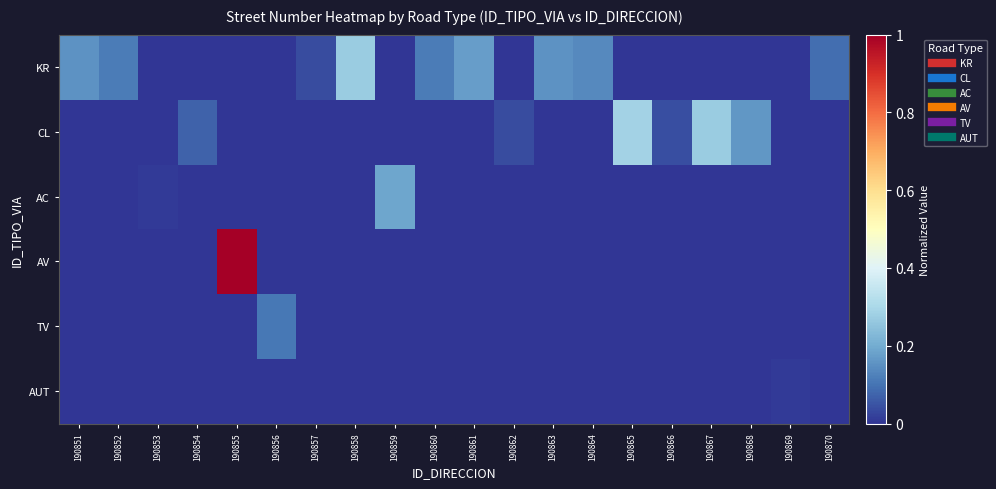

Reading right to left, transcribe all the data shown in this chart.

KR: 190870=0.1	190869=0.0	190868=0.0	190867=0.0	190866=0.0	190865=0.0	190864=0.1	190863=0.2	190862=0.0	190861=0.2	190860=0.1	190859=0.0	190858=0.3	190857=0.0	190856=0.0	190855=0.0	190854=0.0	190853=0.0	190852=0.1	190851=0.2
CL: 190870=0.0	190869=0.0	190868=0.2	190867=0.3	190866=0.0	190865=0.3	190864=0.0	190863=0.0	190862=0.0	190861=0.0	190860=0.0	190859=0.0	190858=0.0	190857=0.0	190856=0.0	190855=0.0	190854=0.1	190853=0.0	190852=0.0	190851=0.0
AC: 190870=0.0	190869=0.0	190868=0.0	190867=0.0	190866=0.0	190865=0.0	190864=0.0	190863=0.0	190862=0.0	190861=0.0	190860=0.0	190859=0.2	190858=0.0	190857=0.0	190856=0.0	190855=0.0	190854=0.0	190853=0.0	190852=0.0	190851=0.0
AV: 190870=0.0	190869=0.0	190868=0.0	190867=0.0	190866=0.0	190865=0.0	190864=0.0	190863=0.0	190862=0.0	190861=0.0	190860=0.0	190859=0.0	190858=0.0	190857=0.0	190856=0.0	190855=1.0	190854=0.0	190853=0.0	190852=0.0	190851=0.0
TV: 190870=0.0	190869=0.0	190868=0.0	190867=0.0	190866=0.0	190865=0.0	190864=0.0	190863=0.0	190862=0.0	190861=0.0	190860=0.0	190859=0.0	190858=0.0	190857=0.0	190856=0.1	190855=0.0	190854=0.0	190853=0.0	190852=0.0	190851=0.0
AUT: 190870=0.0	190869=0.0	190868=0.0	190867=0.0	190866=0.0	190865=0.0	190864=0.0	190863=0.0	190862=0.0	190861=0.0	190860=0.0	190859=0.0	190858=0.0	190857=0.0	190856=0.0	190855=0.0	190854=0.0	190853=0.0	190852=0.0	190851=0.0